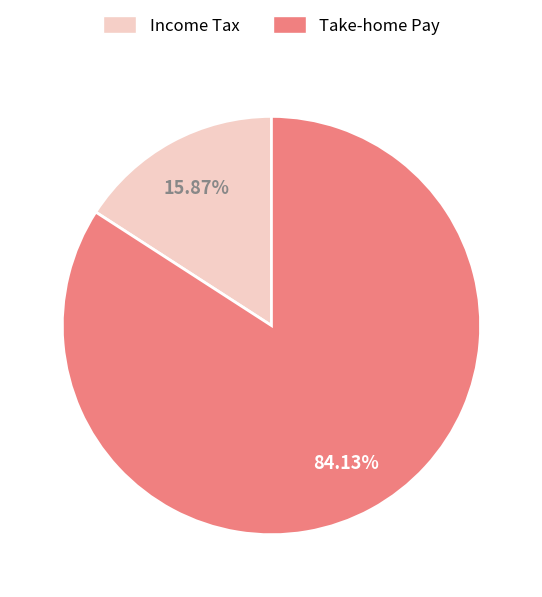

Combined, do Income Tax and Take-home Pay account for over 50%?

Yes